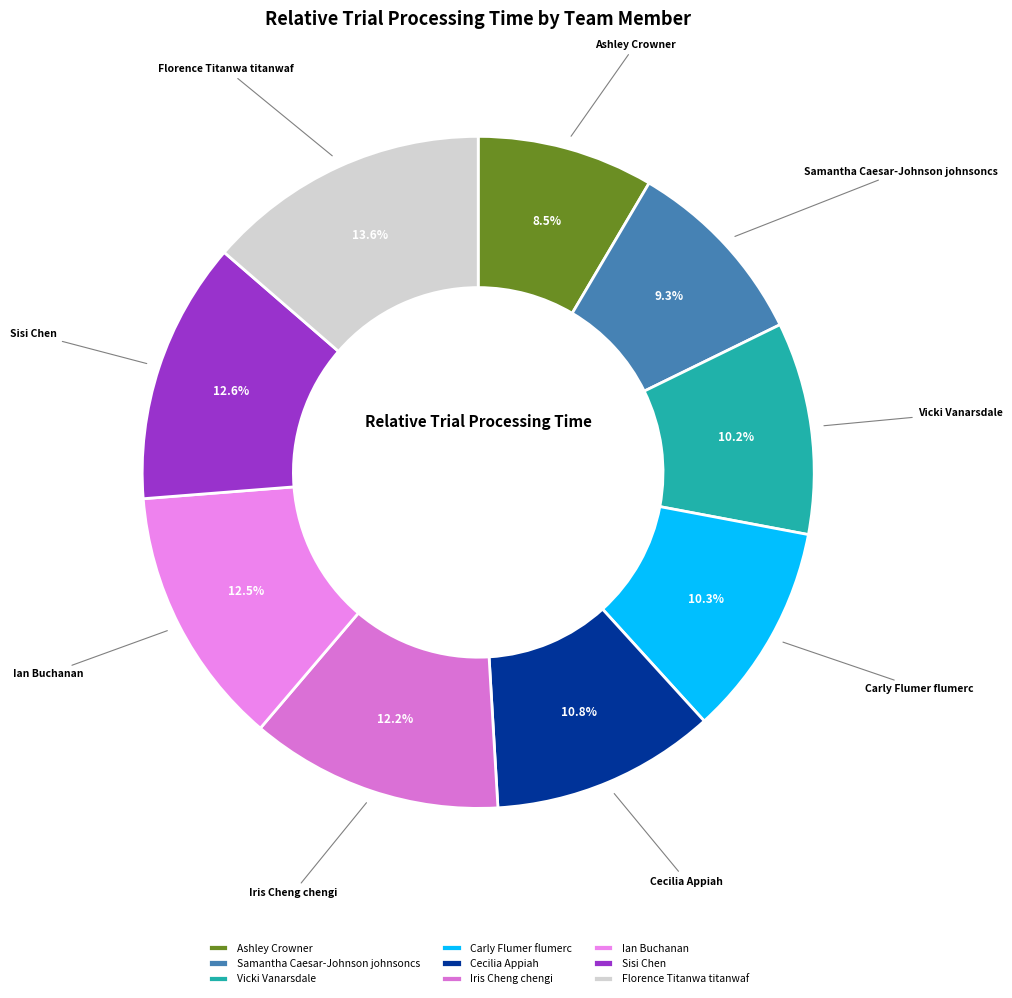

To the nearest percent, what is the average slice percentage?

11%